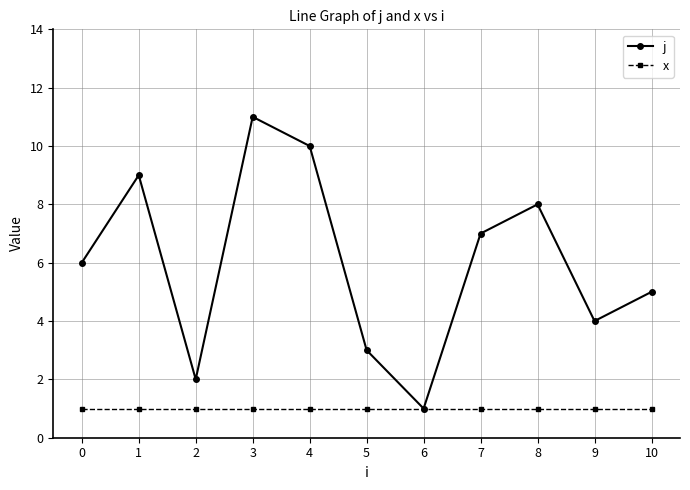

Which label corresponds to the largest value in the chart?

3